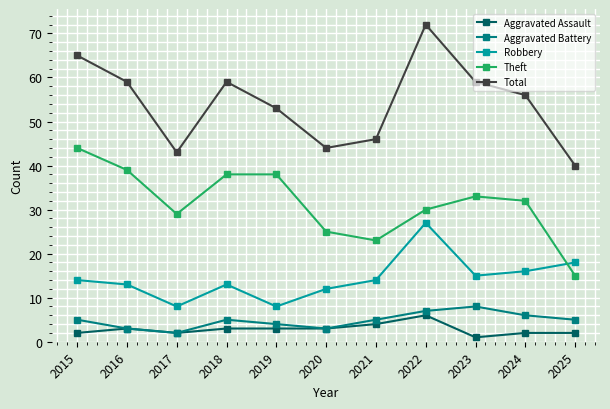

After their last crossing, which series has the higher values: Robbery or Theft?

Robbery